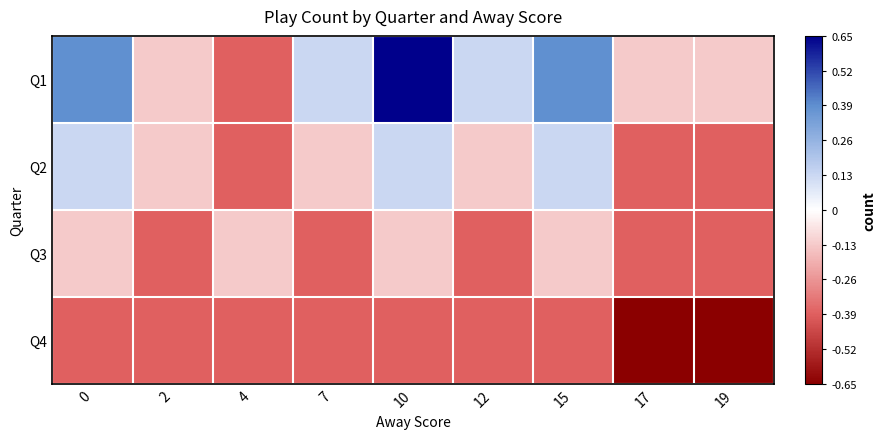

At how many categories does at least one series exceed 0?

5